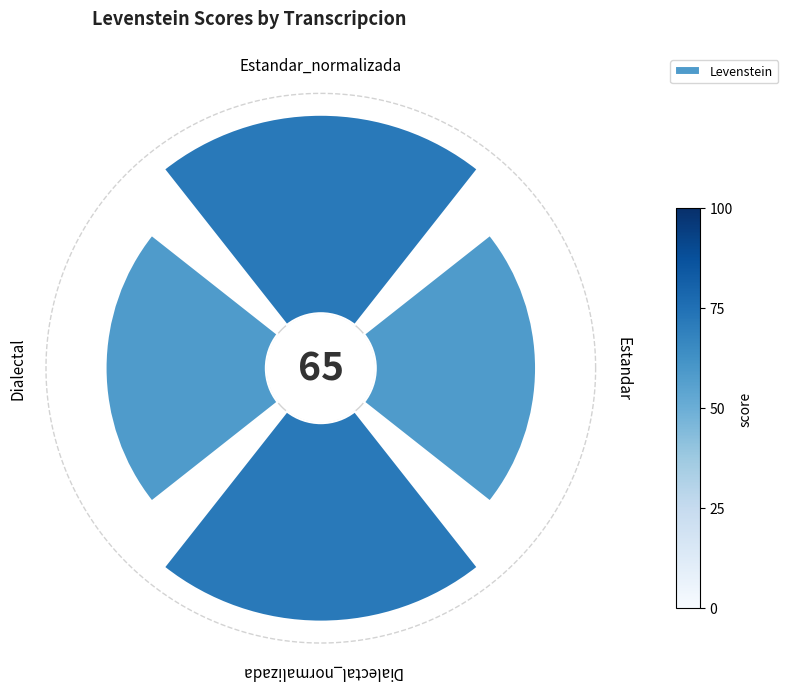

Is it true that 1 is 22% of the pie?

False